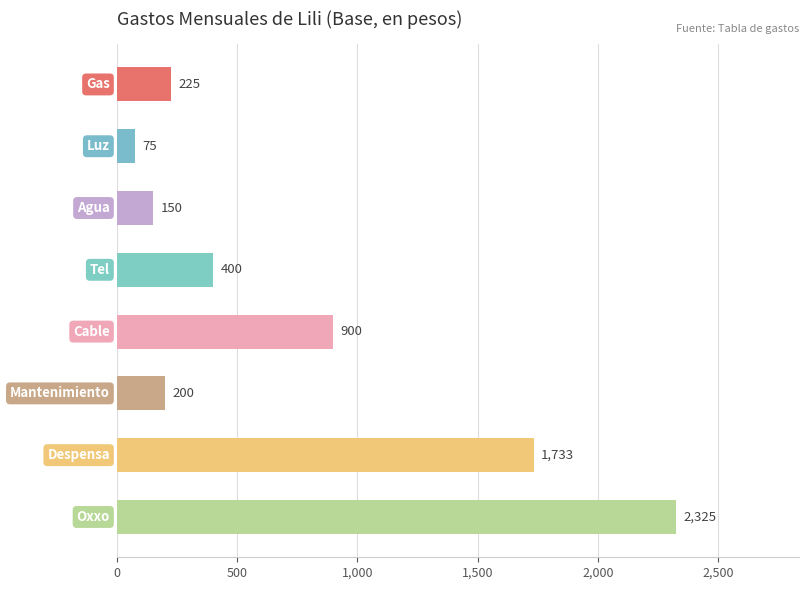

How many series are shown in this chart?

1